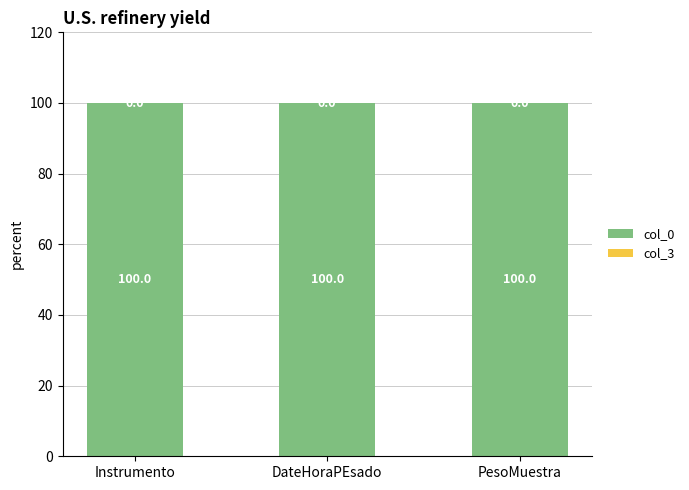

What is the approximate value of col_0 at PesoMuestra?

100.0